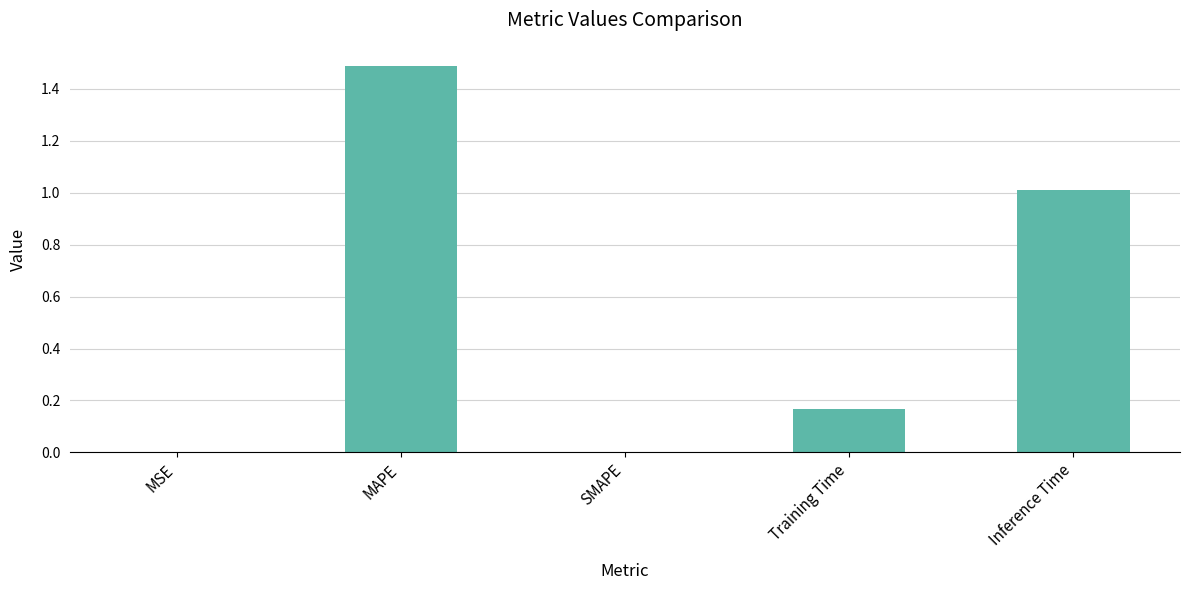

How many categories are shown in the chart?

5